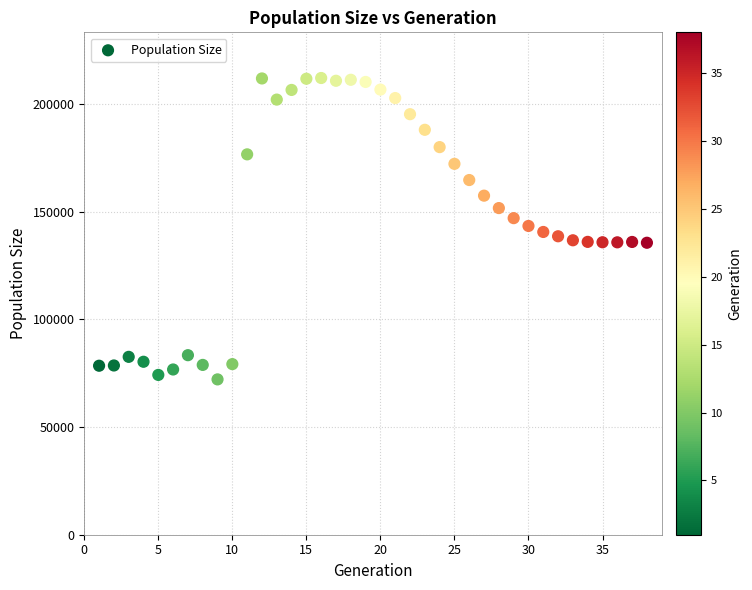

What is the range of X values (max minus min)?

37